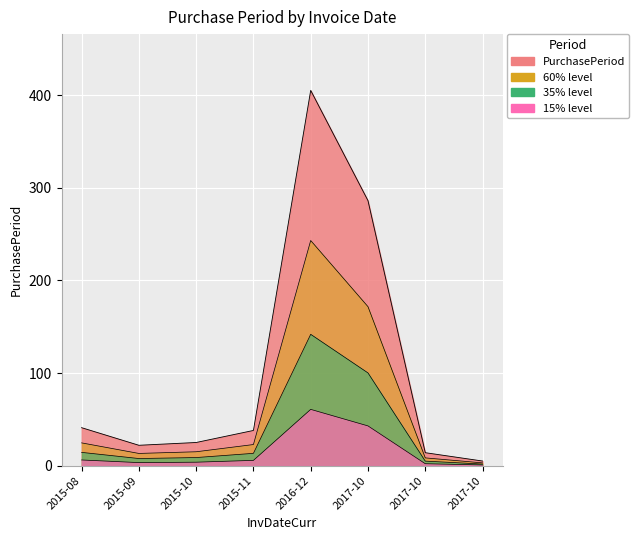

How many values are below 38?

4